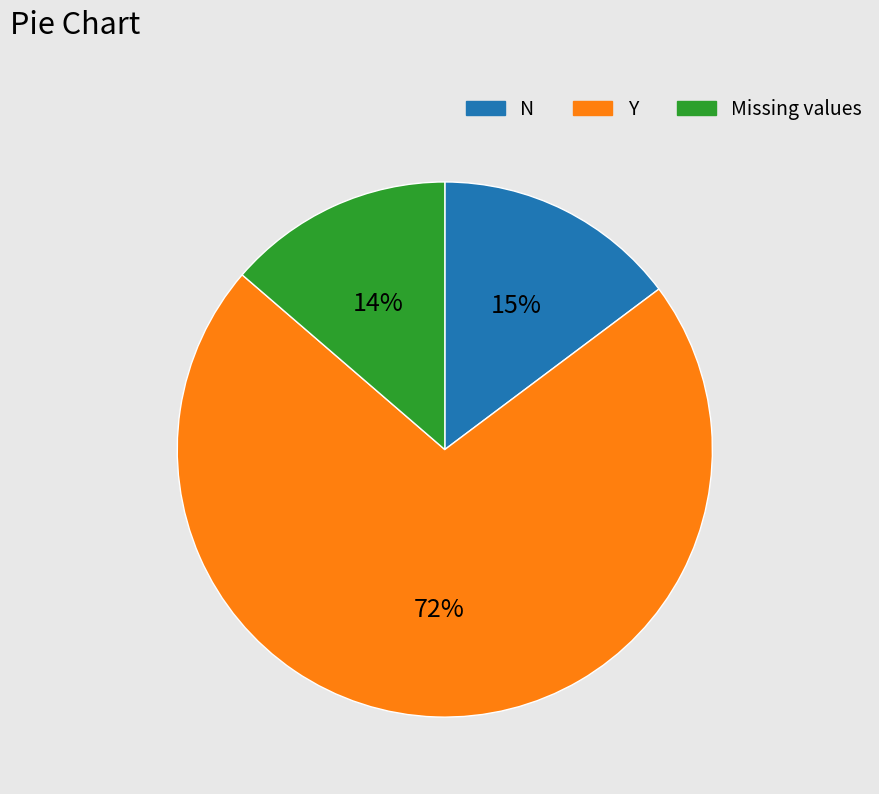

Is there a majority slice in this chart?

Yes